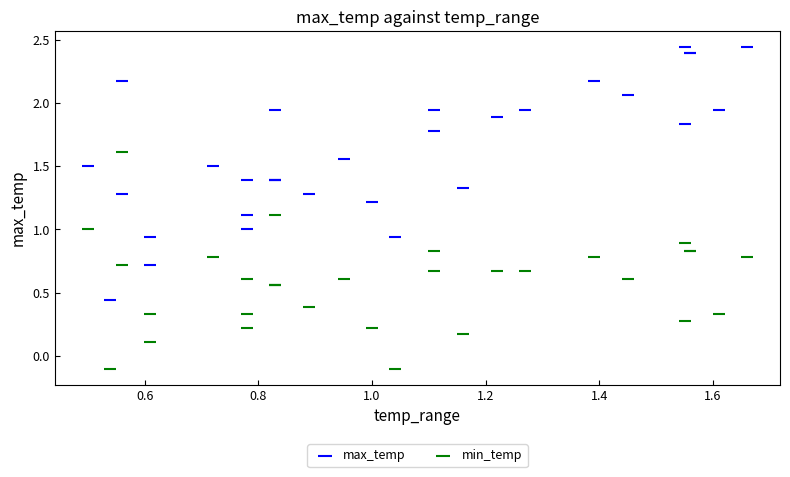

Which series reaches the maximum Y coordinate?

max_temp